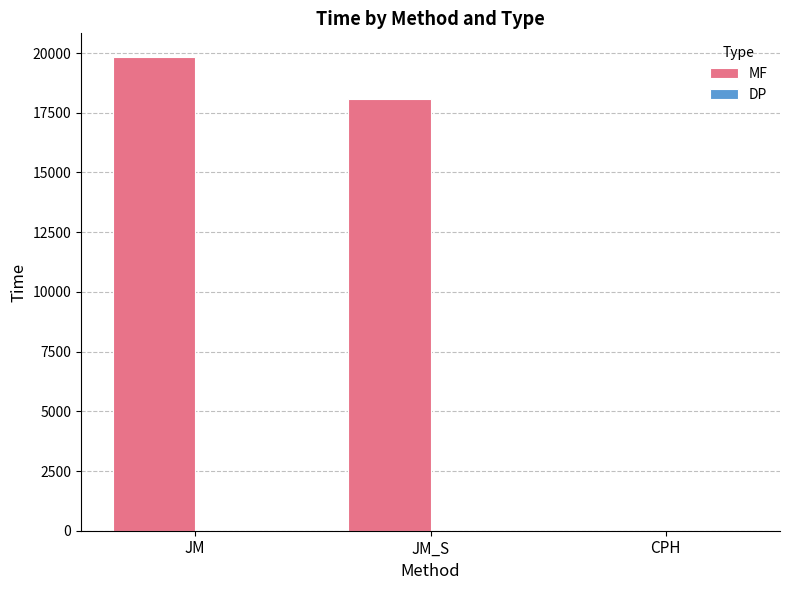

The MF series shows 18066.0 at JM_S. True or false?

True